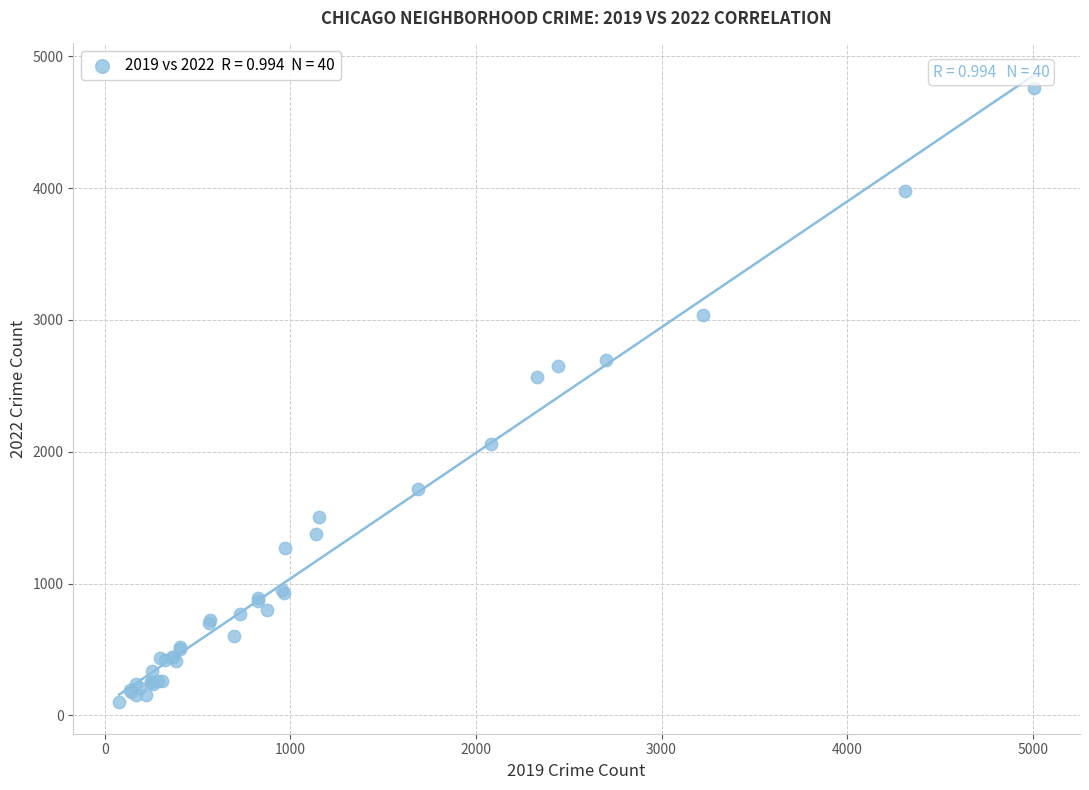

What Y value in the scatter plot is closest to 2430?

2566